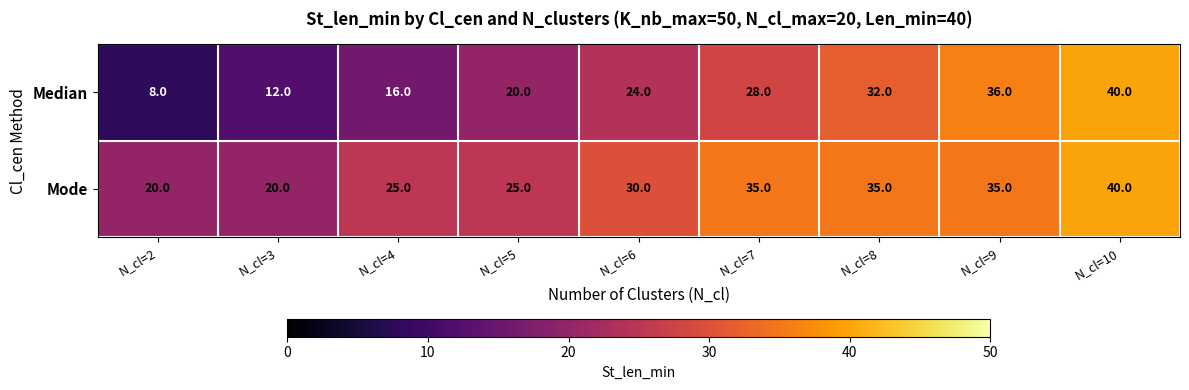

What is the sum of all Median values?

216